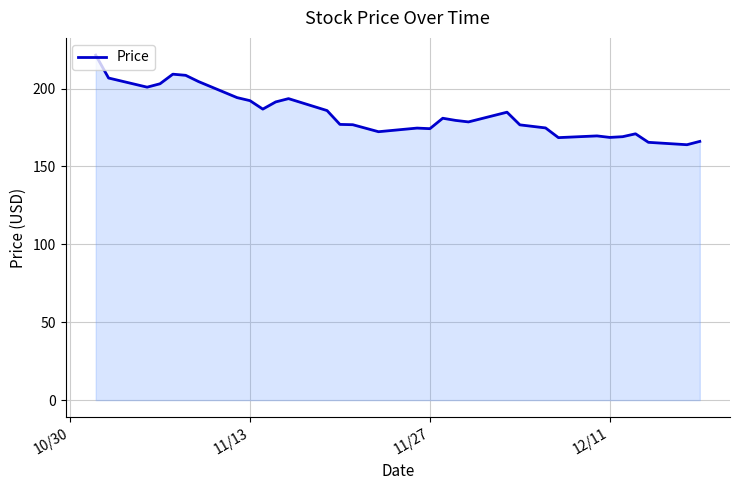

Does the chart have visible grid lines?

Yes